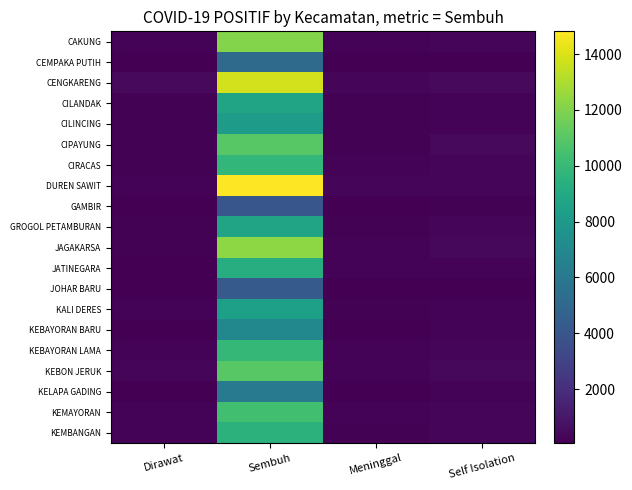

Reading left to right, what are all the values shown in this chart?

CAKUNG: Dirawat=211	Sembuh=12095	Meninggal=223	Self Isolation=303
CEMPAKA PUTIH: Dirawat=99	Sembuh=5163	Meninggal=93	Self Isolation=110
CENGKARENG: Dirawat=455	Sembuh=13833	Meninggal=302	Self Isolation=470
CILANDAK: Dirawat=129	Sembuh=8673	Meninggal=146	Self Isolation=242
CILINCING: Dirawat=163	Sembuh=8136	Meninggal=174	Self Isolation=208
CIPAYUNG: Dirawat=145	Sembuh=10966	Meninggal=143	Self Isolation=458
CIRACAS: Dirawat=146	Sembuh=9827	Meninggal=204	Self Isolation=329
DUREN SAWIT: Dirawat=240	Sembuh=14814	Meninggal=324	Self Isolation=308
GAMBIR: Dirawat=89	Sembuh=4007	Meninggal=70	Self Isolation=130
GROGOL PETAMBURAN: Dirawat=170	Sembuh=8653	Meninggal=179	Self Isolation=256
JAGAKARSA: Dirawat=162	Sembuh=12310	Meninggal=213	Self Isolation=386
JATINEGARA: Dirawat=118	Sembuh=9274	Meninggal=195	Self Isolation=236
JOHAR BARU: Dirawat=88	Sembuh=4269	Meninggal=112	Self Isolation=86
KALI DERES: Dirawat=199	Sembuh=8404	Meninggal=163	Self Isolation=235
KEBAYORAN BARU: Dirawat=112	Sembuh=6935	Meninggal=113	Self Isolation=195
KEBAYORAN LAMA: Dirawat=210	Sembuh=9898	Meninggal=207	Self Isolation=307
KEBON JERUK: Dirawat=247	Sembuh=10998	Meninggal=203	Self Isolation=384
KELAPA GADING: Dirawat=111	Sembuh=6212	Meninggal=107	Self Isolation=192
KEMAYORAN: Dirawat=194	Sembuh=10338	Meninggal=196	Self Isolation=256
KEMBANGAN: Dirawat=195	Sembuh=9516	Meninggal=142	Self Isolation=355